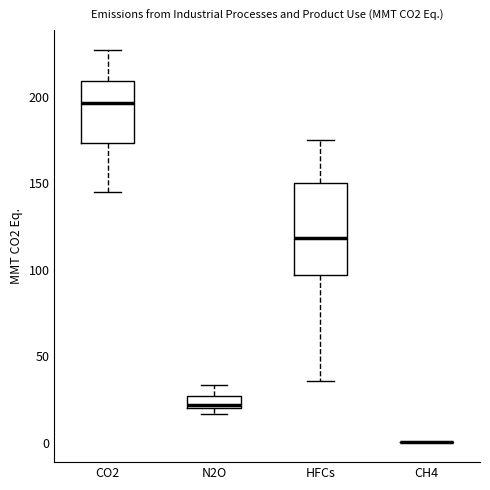

Where does the lower whisker of the box for HFCs end on the y-axis? The values are not printed on the chart, so give them approximately, as read against the axis.

35